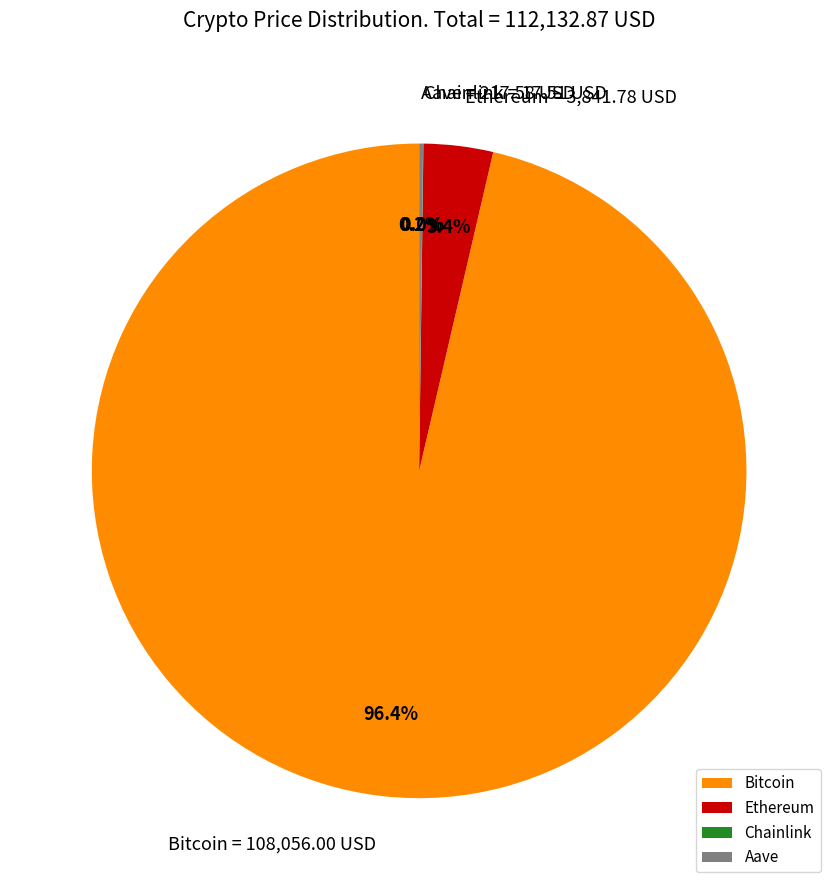

What is the largest slice in the pie chart?

Bitcoin